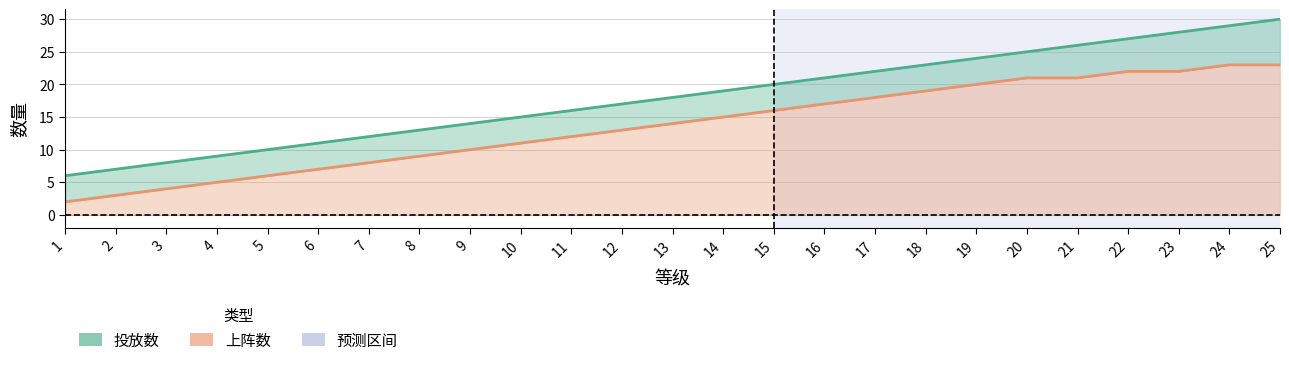

Which category has the highest value across all series?

25